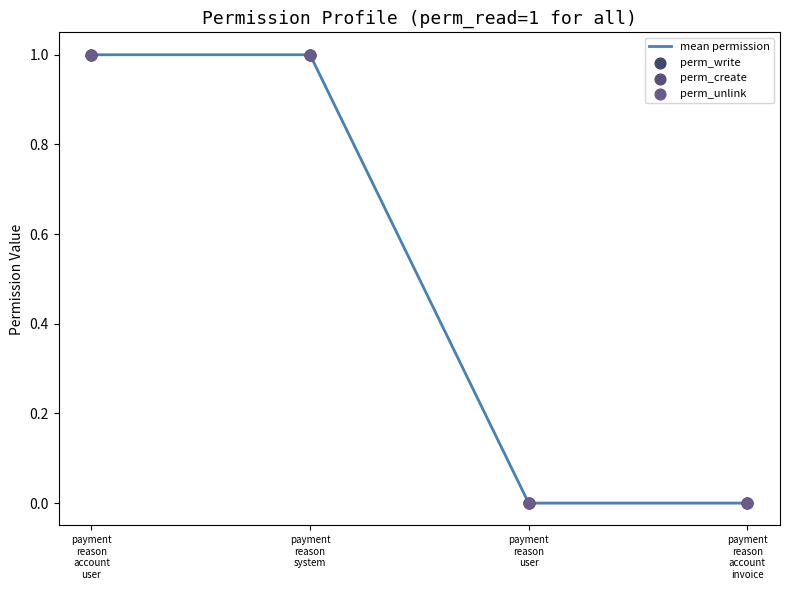

True or false: the data has more than 2 interior local peaks.

False